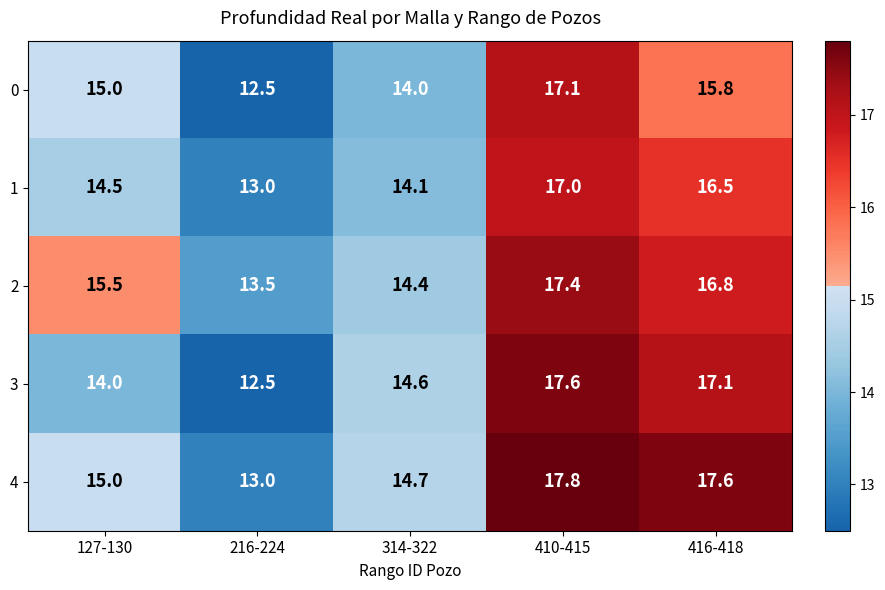

Which series has the widest spread of values?

3